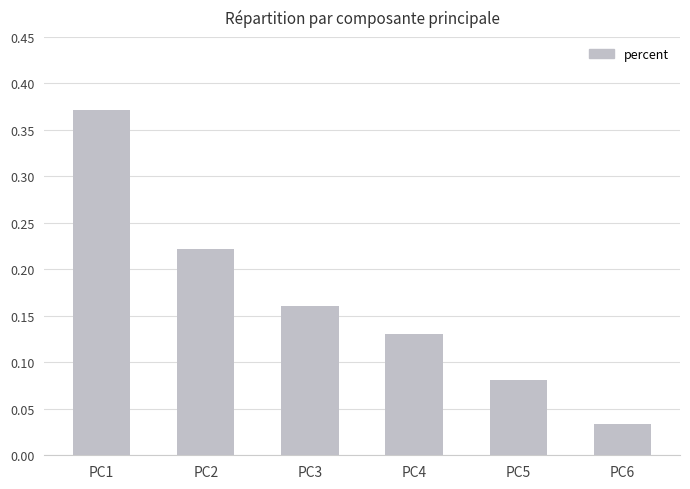

Which category has the highest value across all series?

PC1